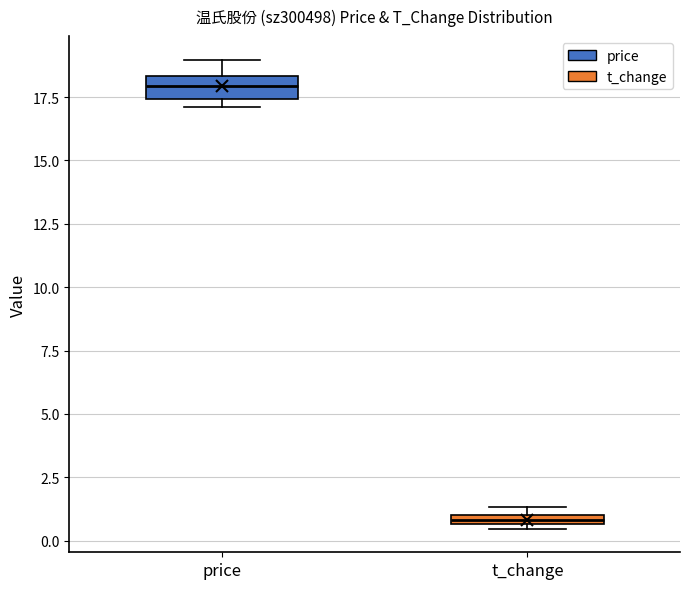

Which box has the highest median line?

price